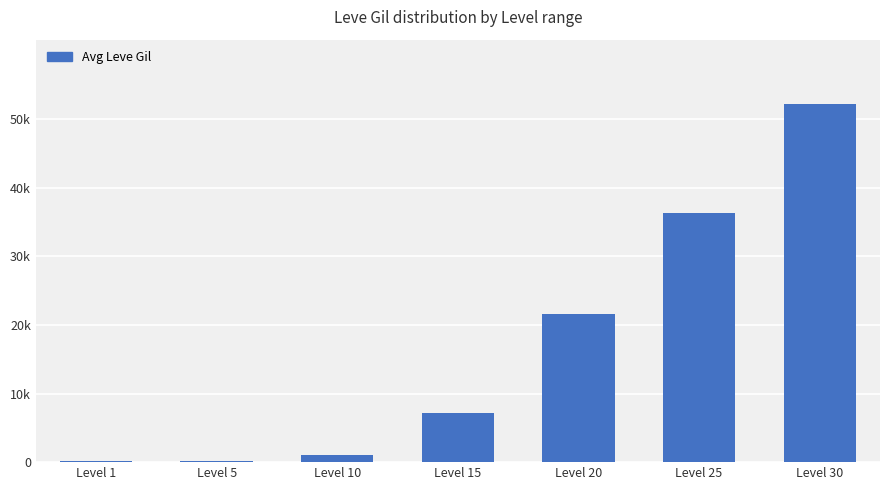

What is the difference between the second highest and minimum values?

36230